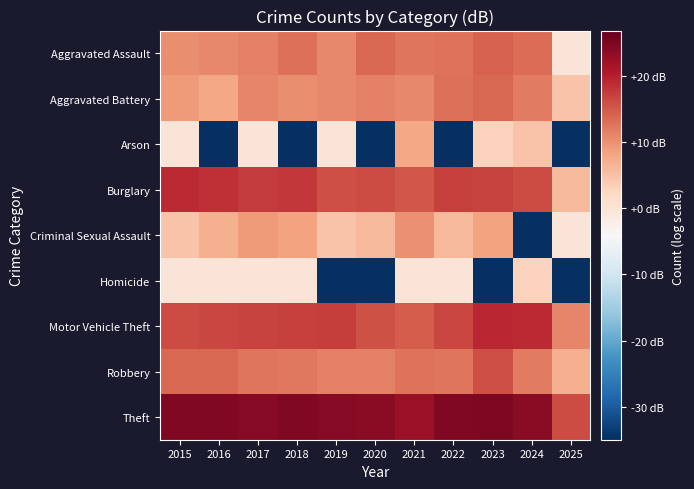

Rank the series at 2017 from highest to lowest value.

Theft, Burglary, Motor Vehicle Theft, Robbery, Aggravated Assault, Aggravated Battery, Criminal Sexual Assault, Arson, Homicide